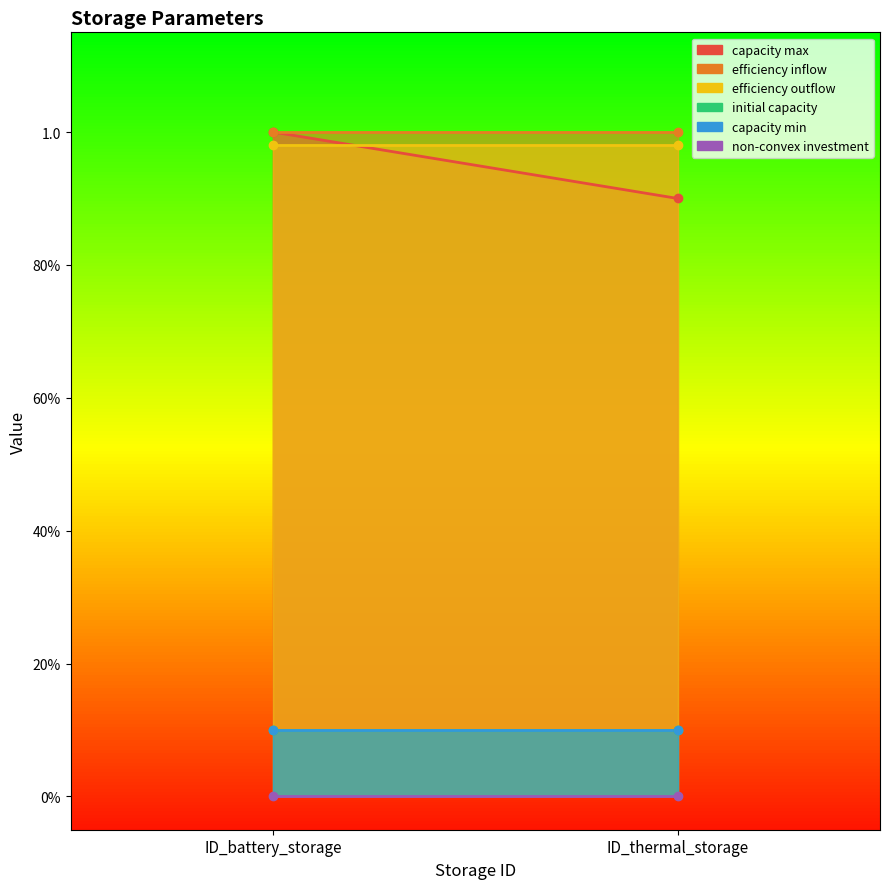

Which series has the largest total across all categories?

efficiency inflow